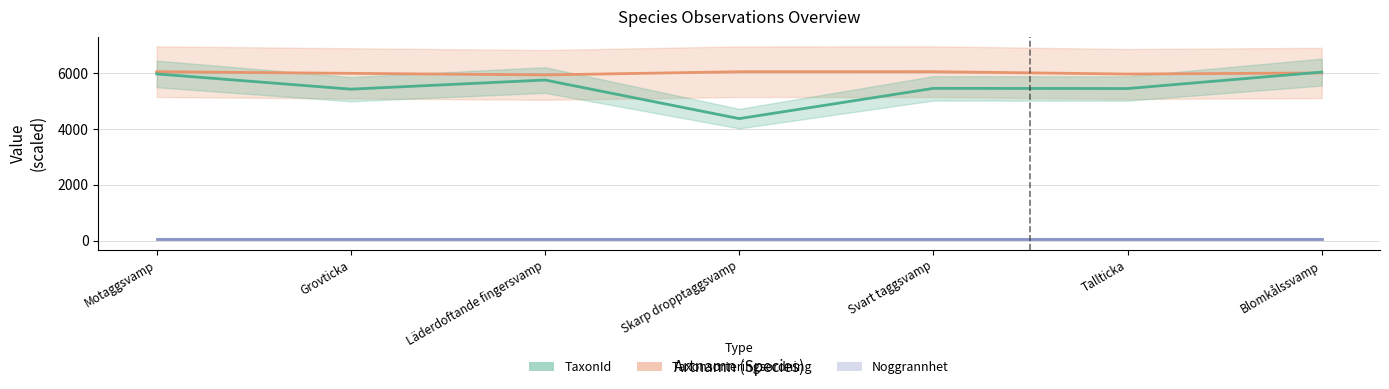

At which label does Taxonsorteringsordning reach its minimum?

Läderdoftande fingersvamp